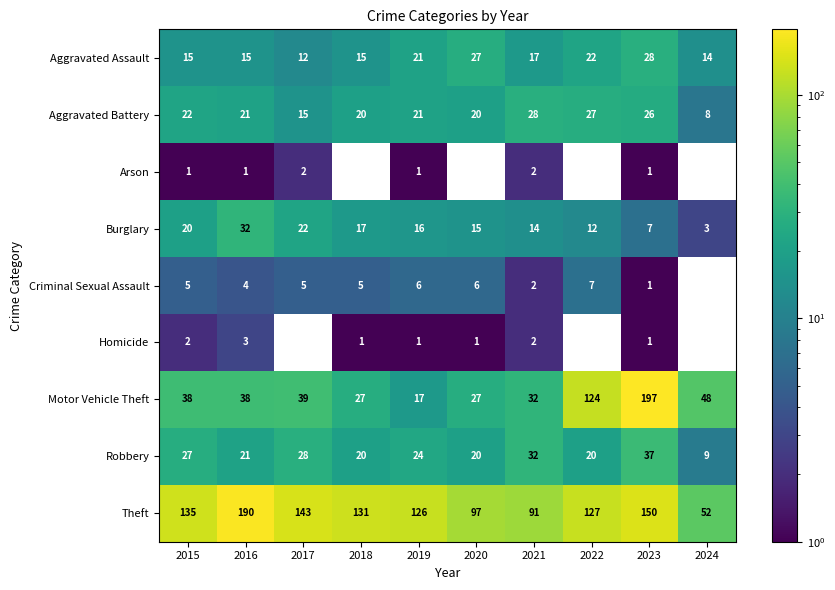

Rank the series by their maximum value, from lowest to highest.

Arson, Homicide, Criminal Sexual Assault, Aggravated Assault, Aggravated Battery, Burglary, Robbery, Theft, Motor Vehicle Theft